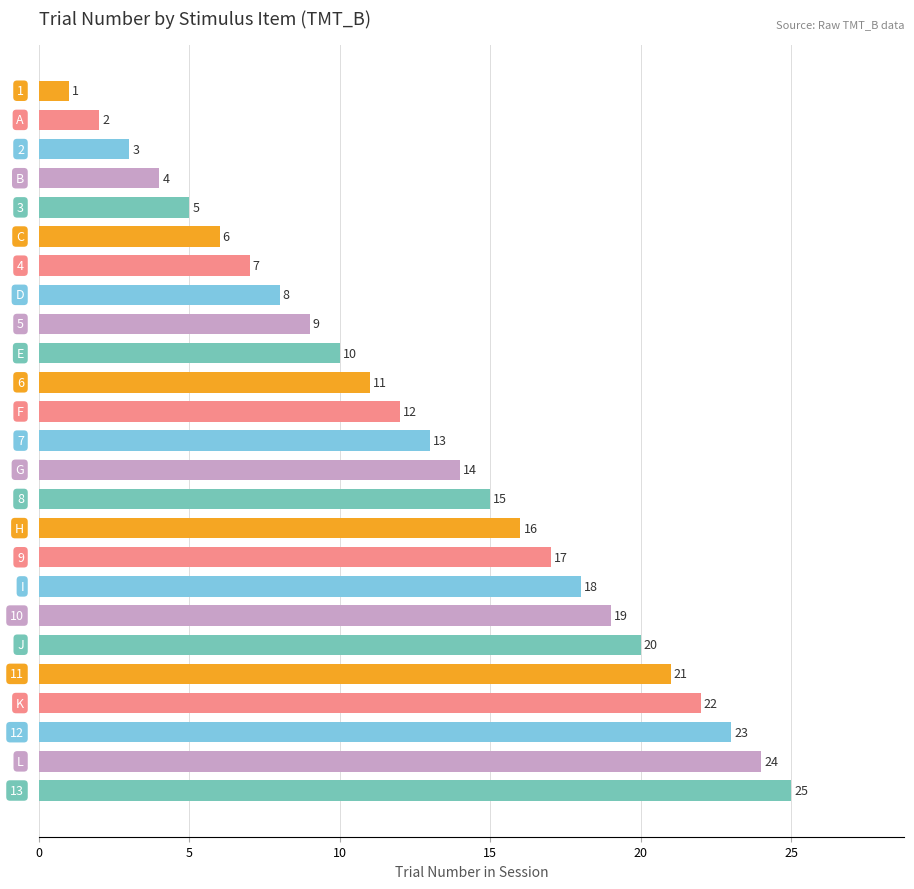

What is the maximum value shown in the chart?

25